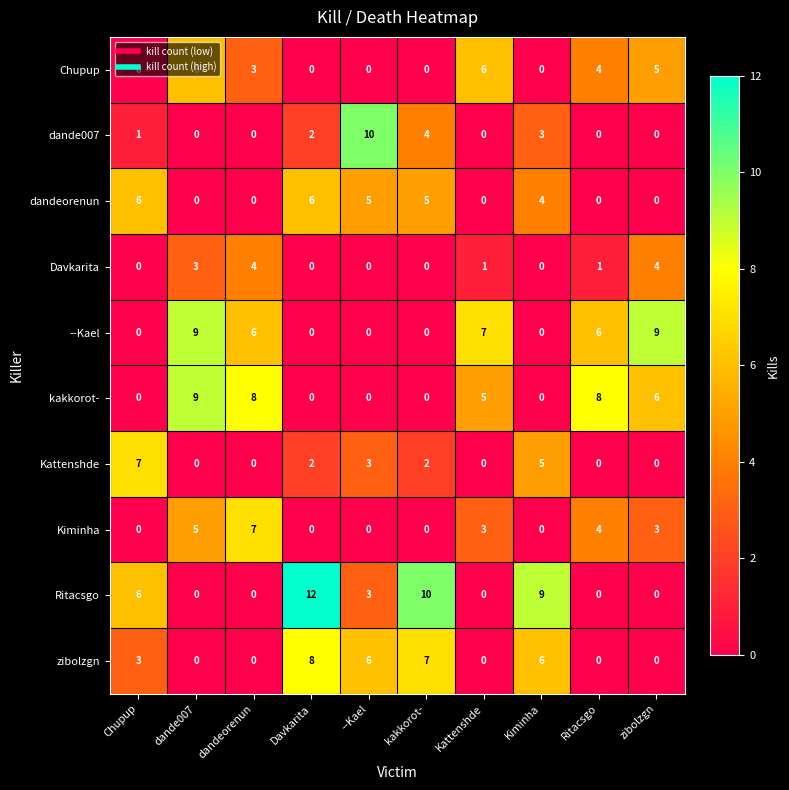

The value of Chupup at Chupup is 0. True or false?

True